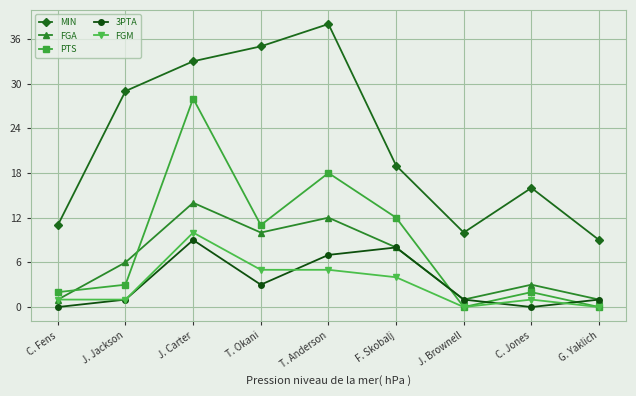

What is the difference between the MIN values at J. Jackson and T. Anderson?

9